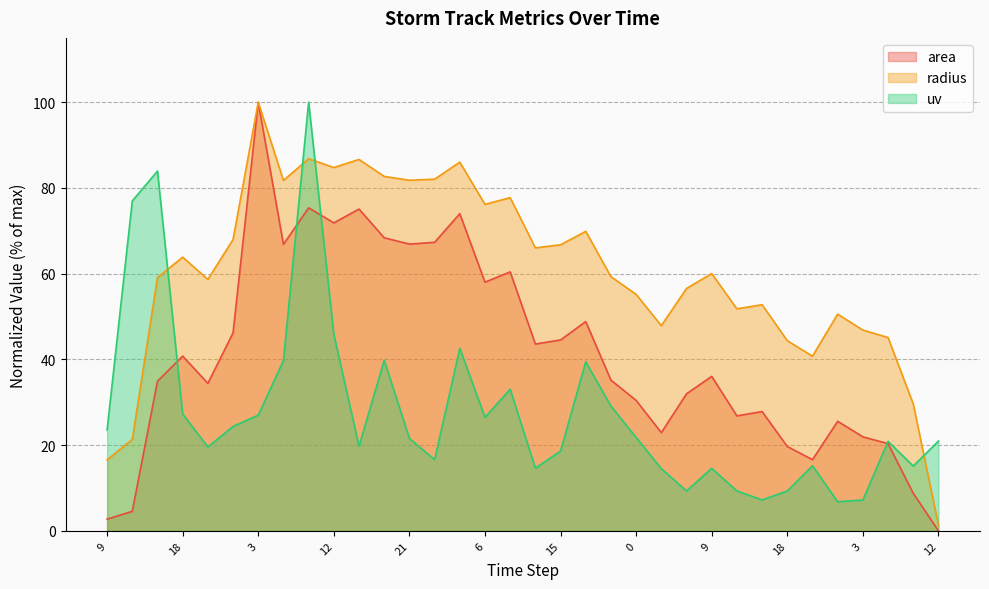

The value of area at 12 is 71.8. True or false?

True